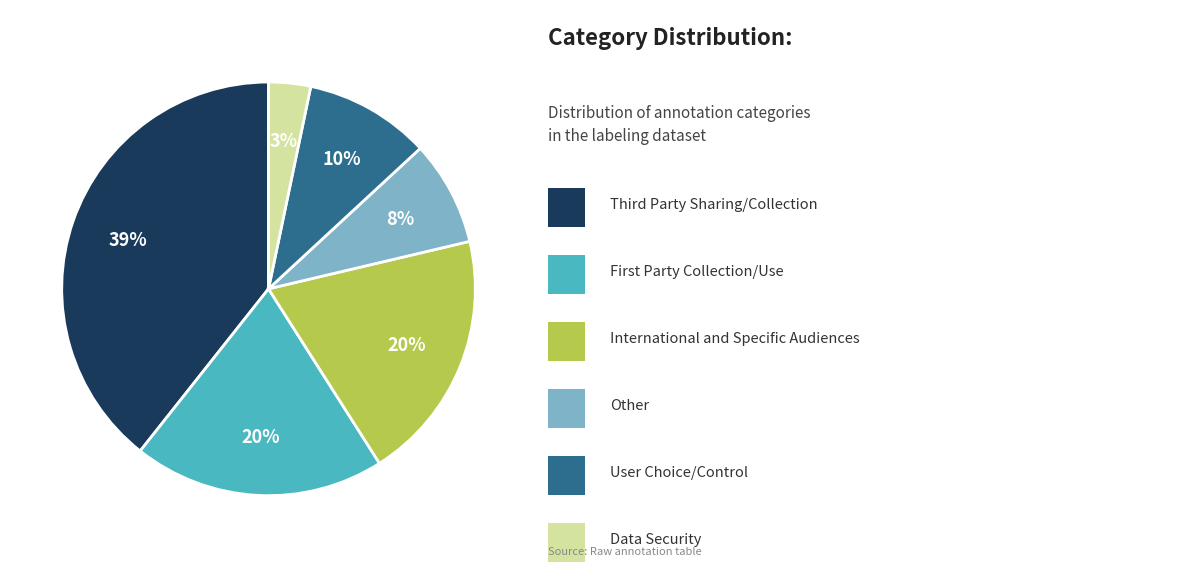

To the nearest percent, what is the average slice percentage?

17%